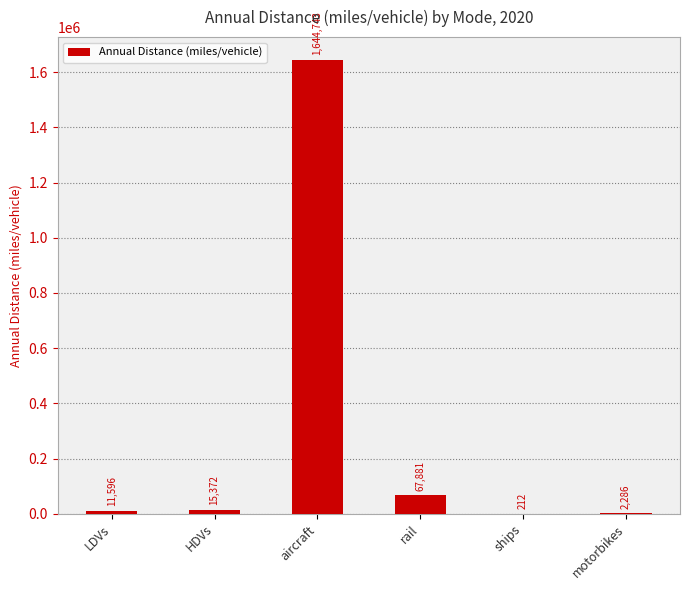

What is the greatest value displayed?

1644743.2